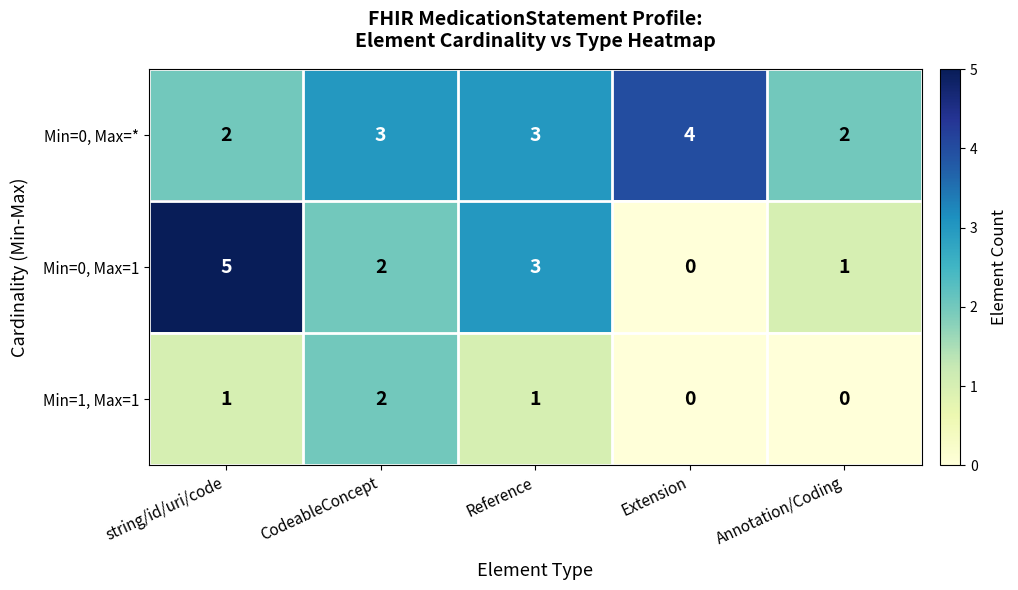

List the labels in order of Min=0, Max=1 value, largest first.

string/id/uri/code, Reference, CodeableConcept, Annotation/Coding, Extension